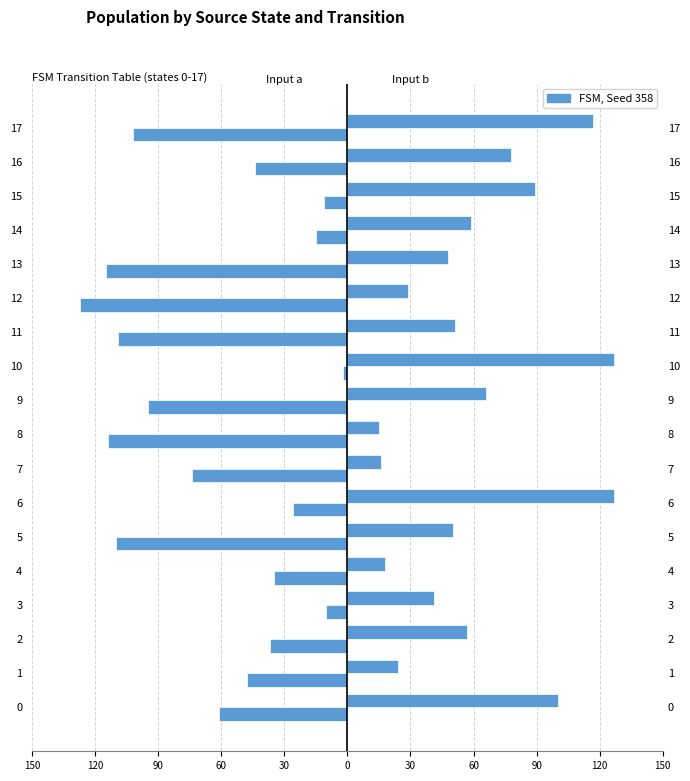

How many bars are there in each group?

2